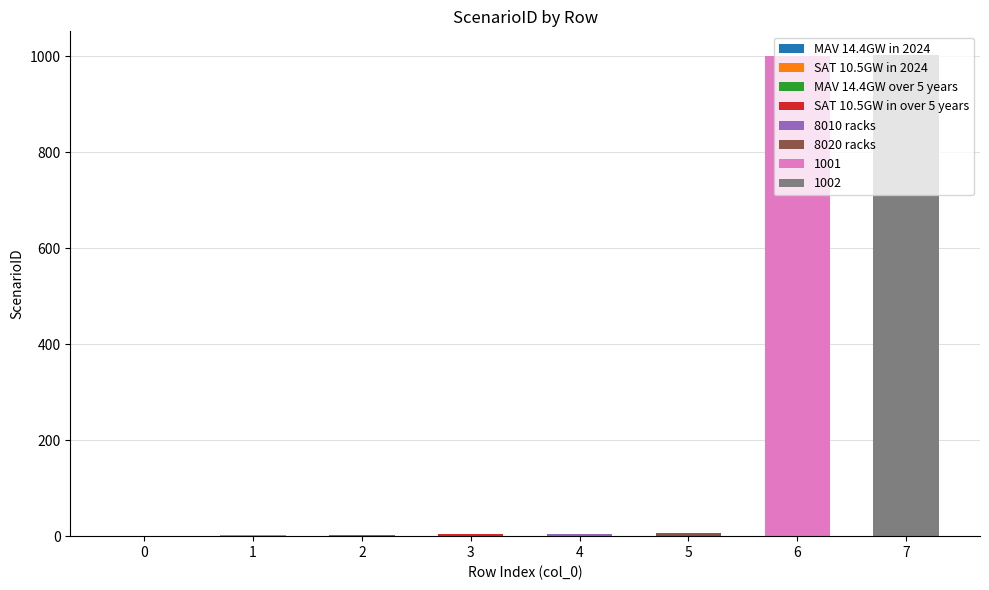

Reading left to right, list all the values displayed in this chart.

0=1	1=2	2=3	3=4	4=5	5=6	6=1001	7=1002